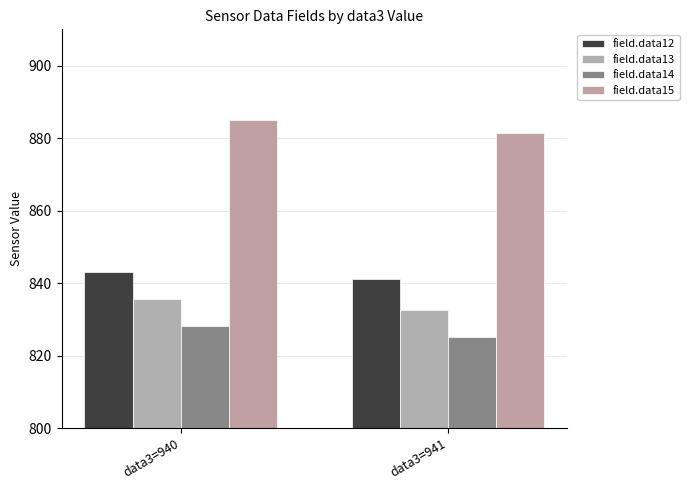

Which series changed the most between data3=940 and data3=941?

field.data15